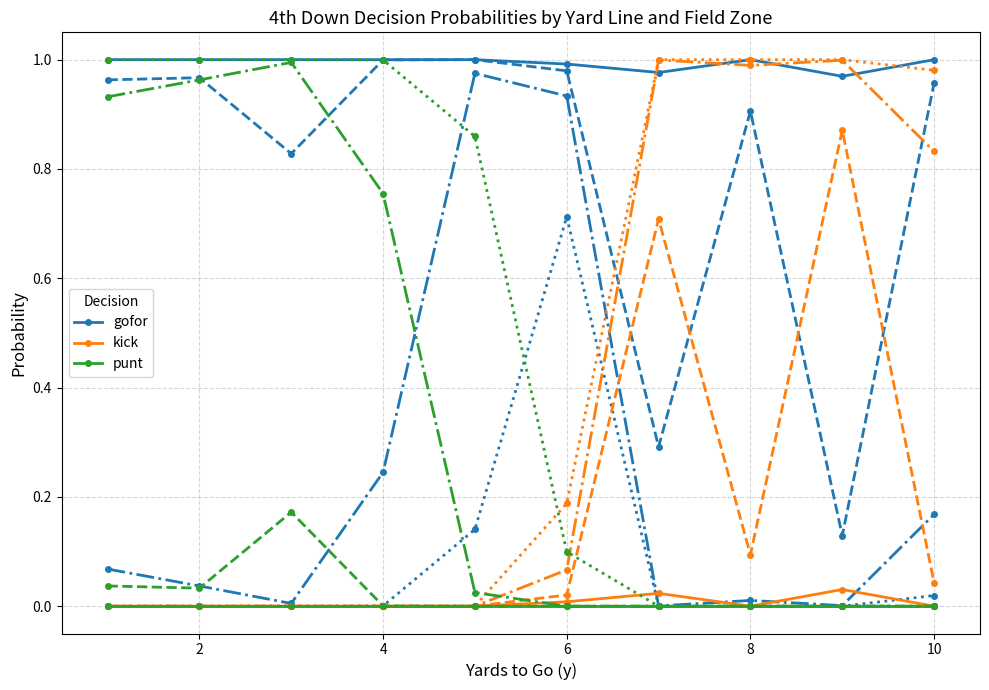

How many values in the kick series exceed 0?

3